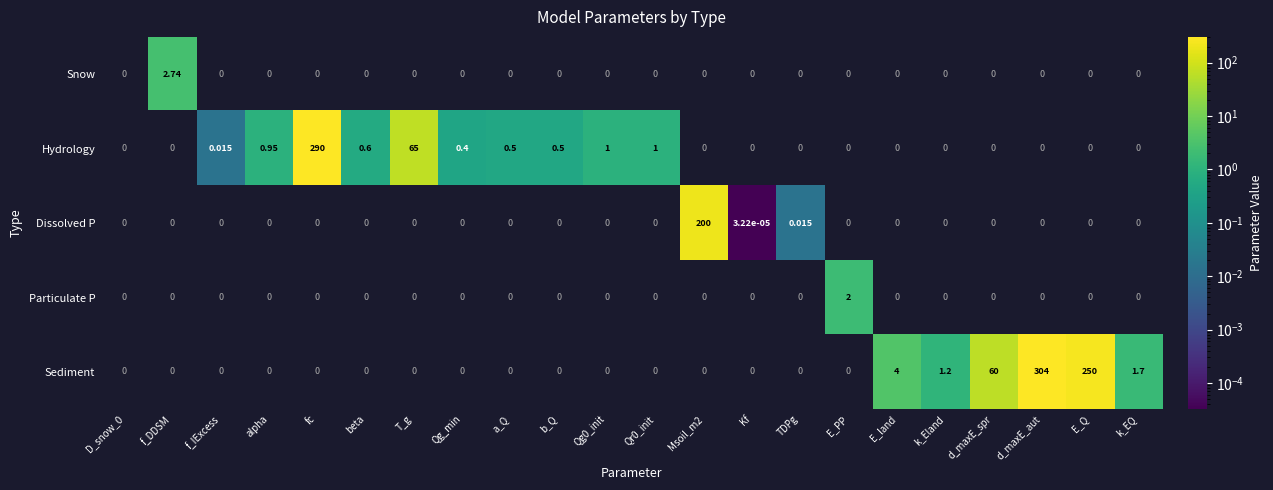

Between T_g and E_Q, which series saw the biggest shift?

Sediment